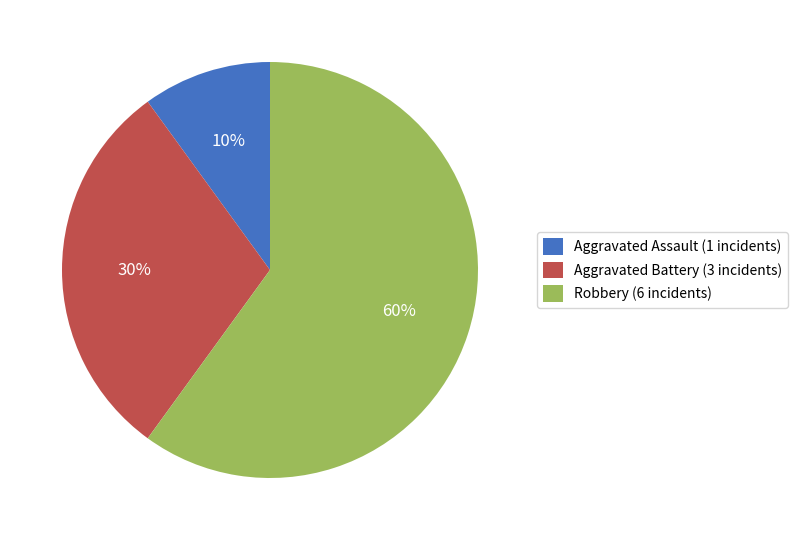

What percentage is the Aggravated Battery slice, to the nearest percent?

30%